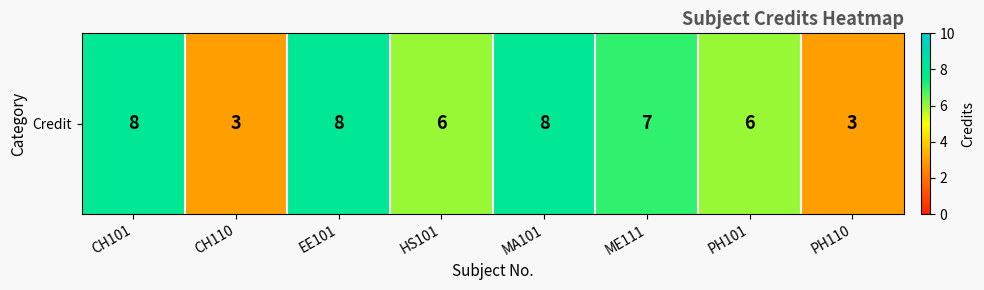

What is the sum of the values at MA101 and CH110?

11